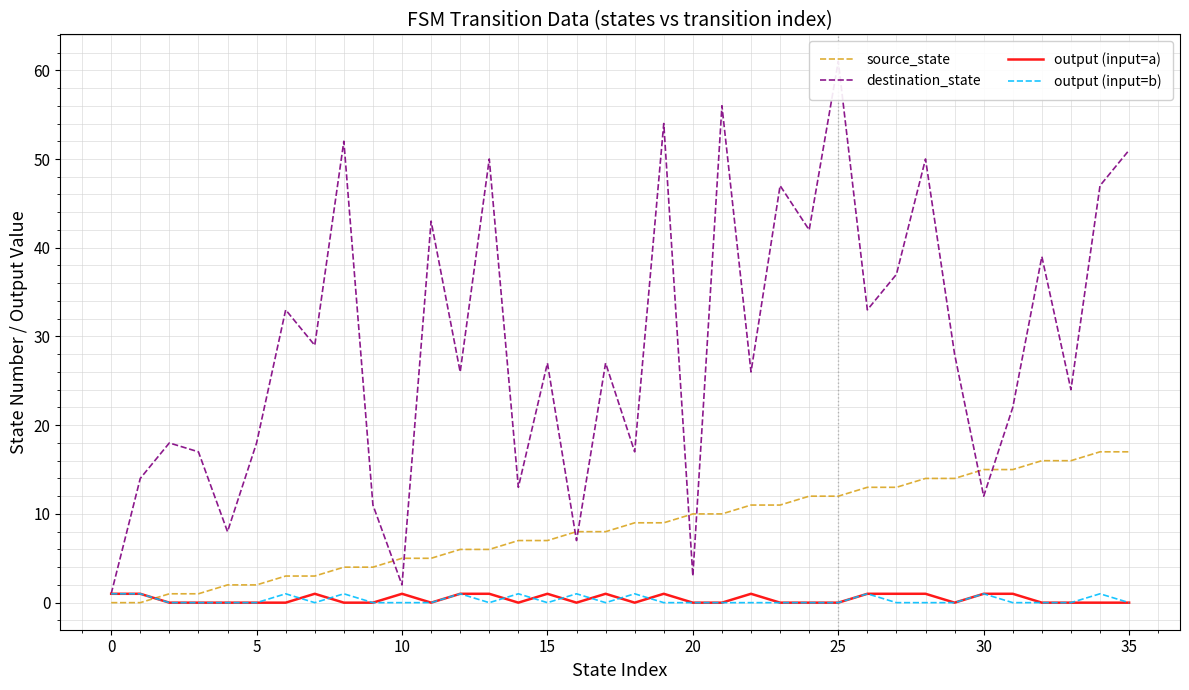

Which series has the largest range (max minus min)?

destination_state